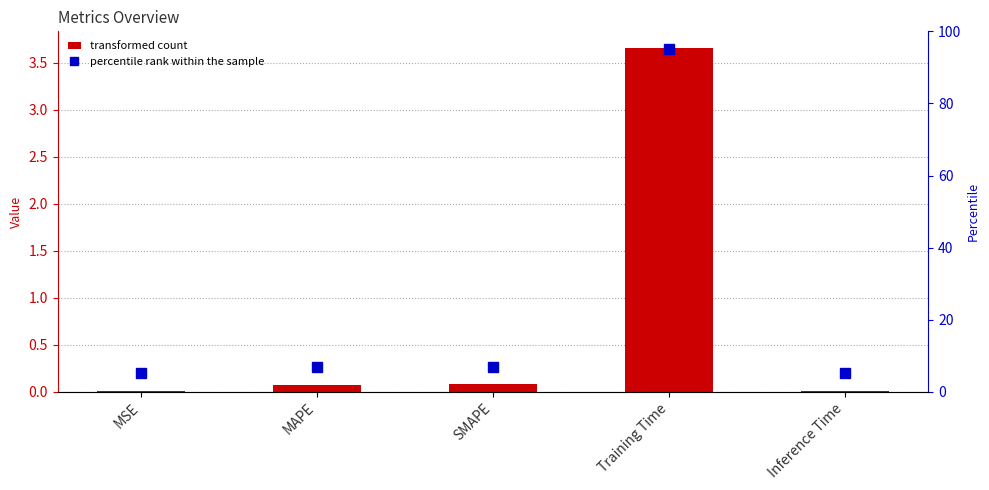

Is it true that col_1 equals 0.0 at MSE?

True